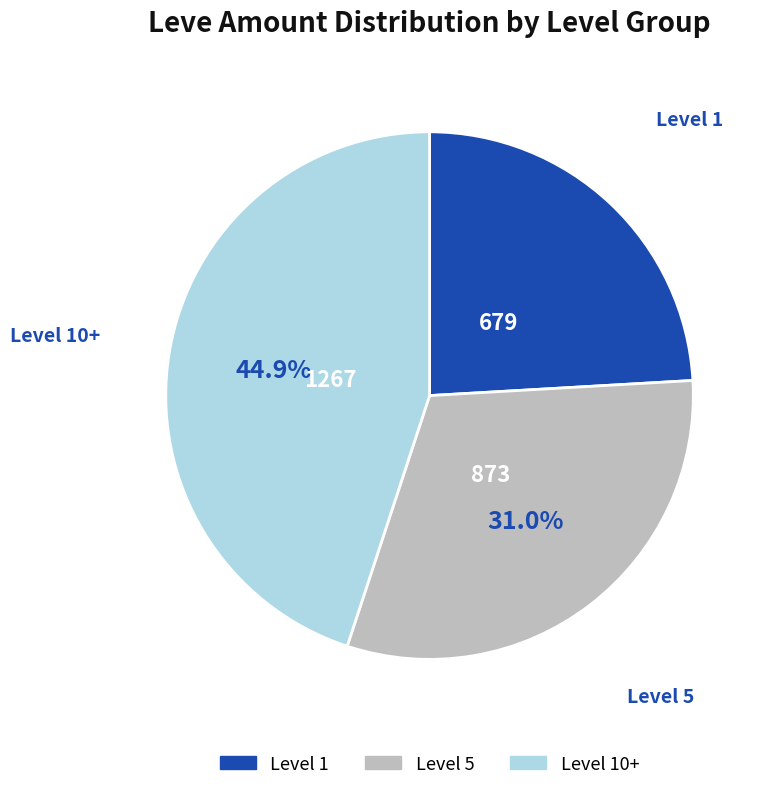

Is there a majority slice in this chart?

No